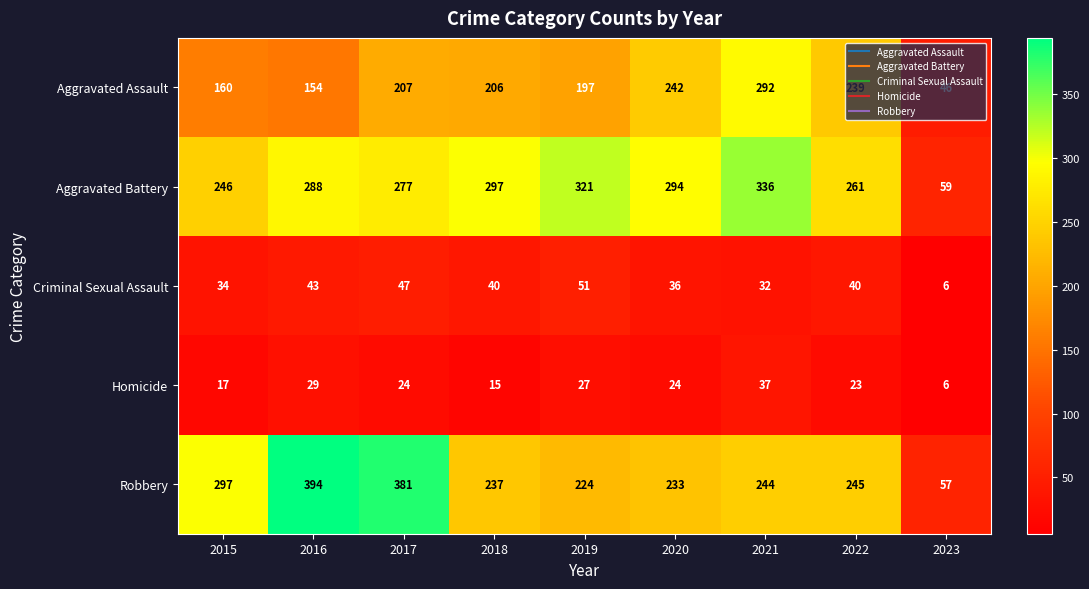

What is the sum of the Criminal Sexual Assault values at 2019 and 2016?

94